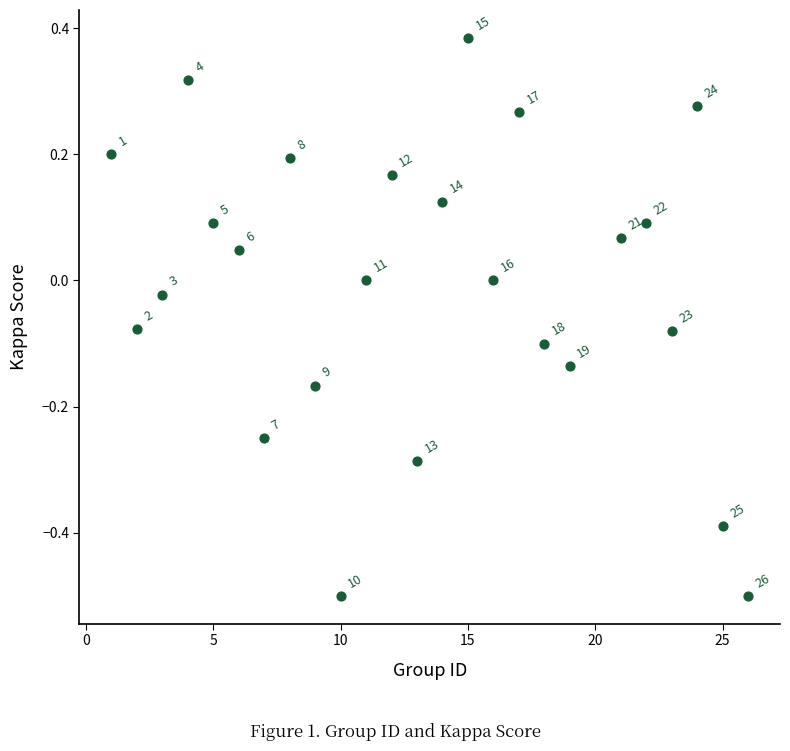

What is the range of X values (max minus min)?

25.0